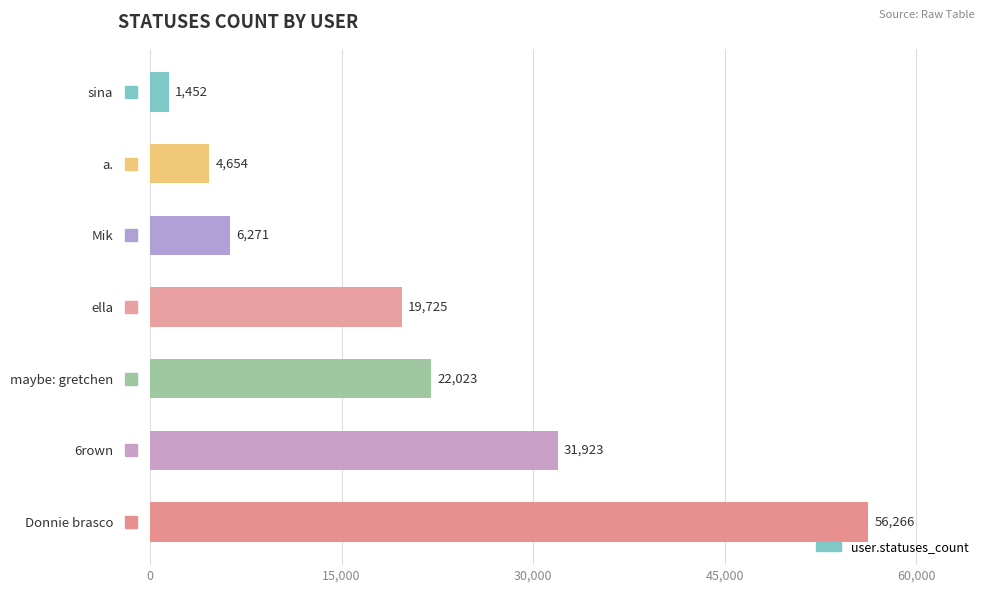

What is the difference between the maximum and minimum values?

54814